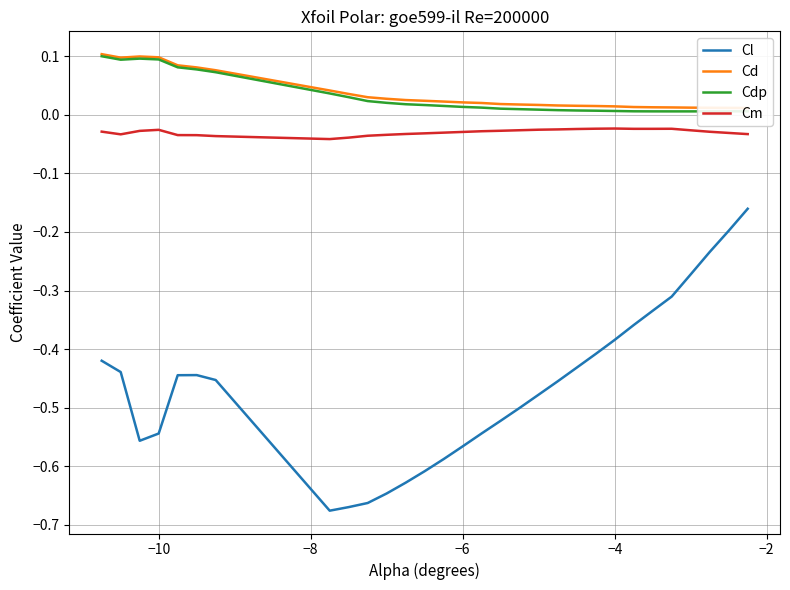

True or false: Cl and Cdp cross at least once.

False